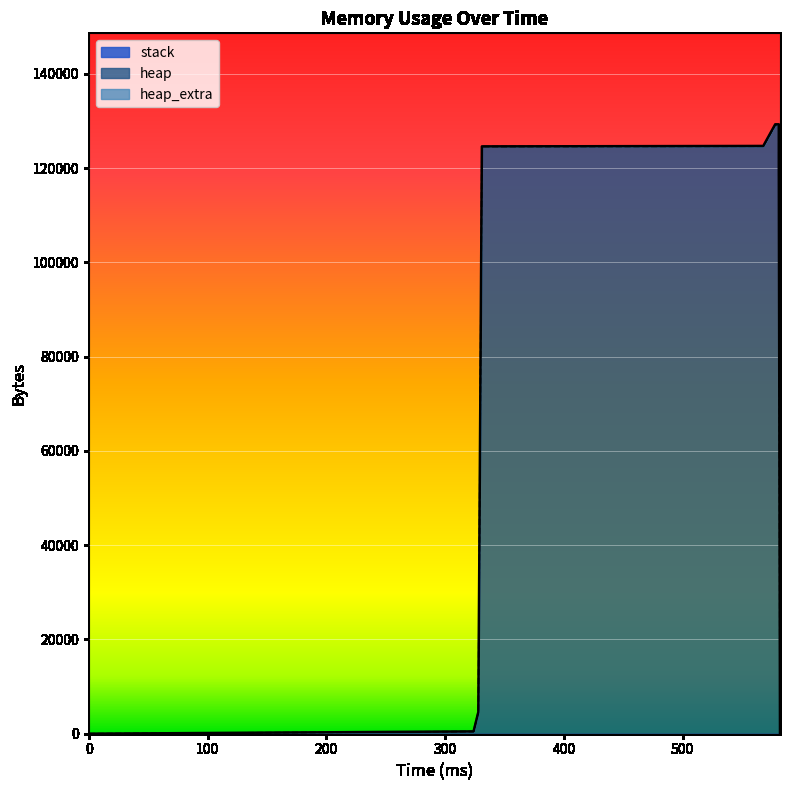

Which category has the highest value across all series?

578